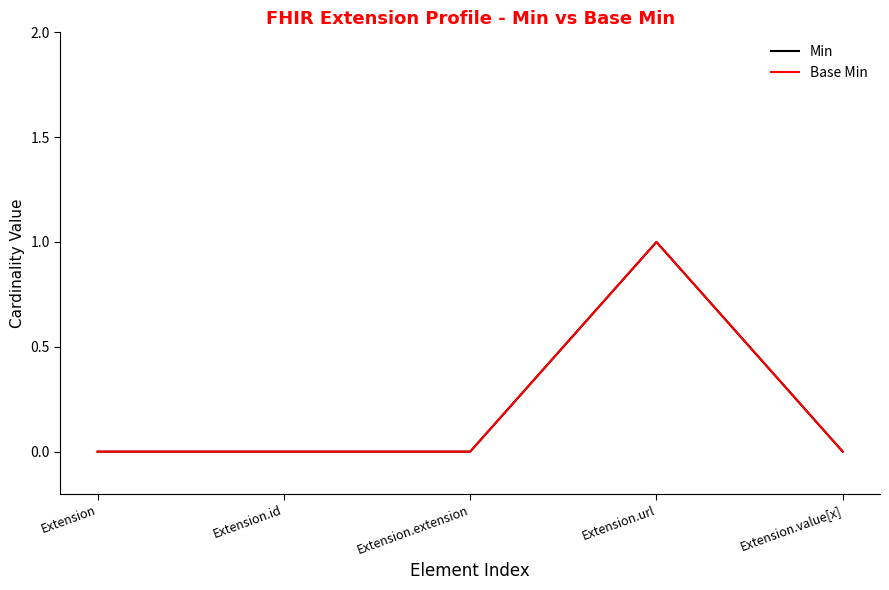

Which label corresponds to the largest value in the chart?

Extension.url